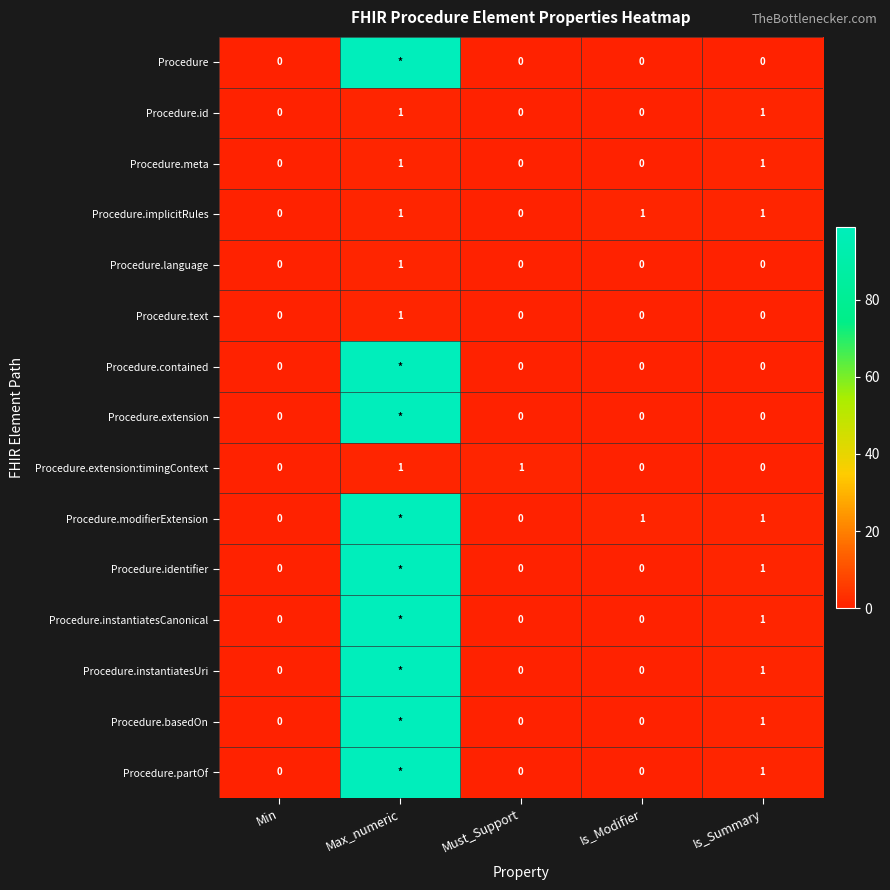

Between Is_Modifier and Must_Support, which is larger?

Is_Modifier